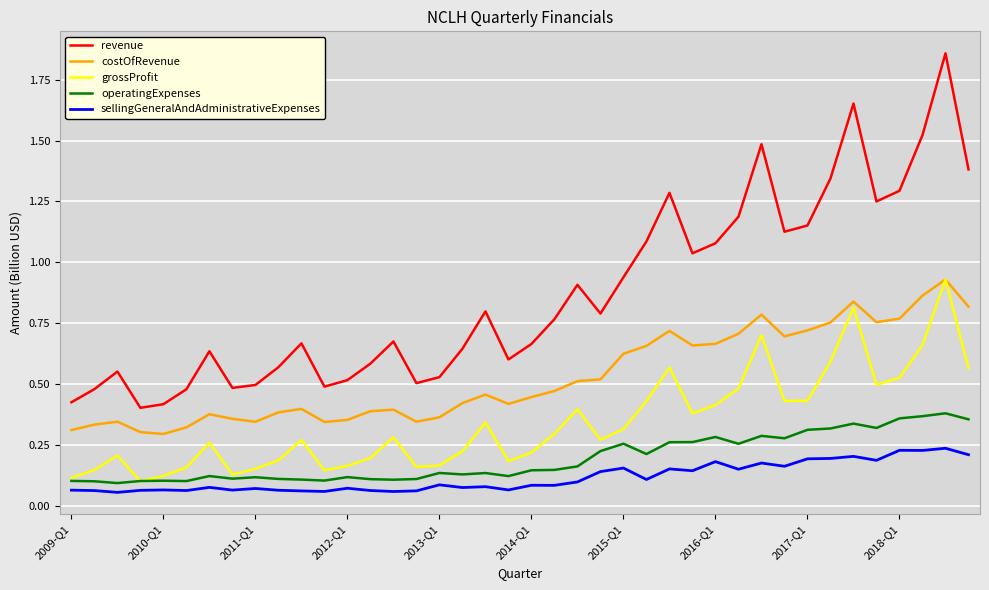

Is this an area chart (filled region under the line)?

No